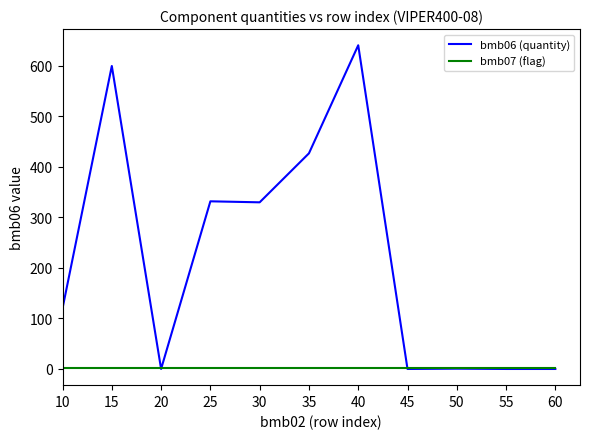

True or false: bmb06 (quantity) has a value of 641.0 at 40.

True